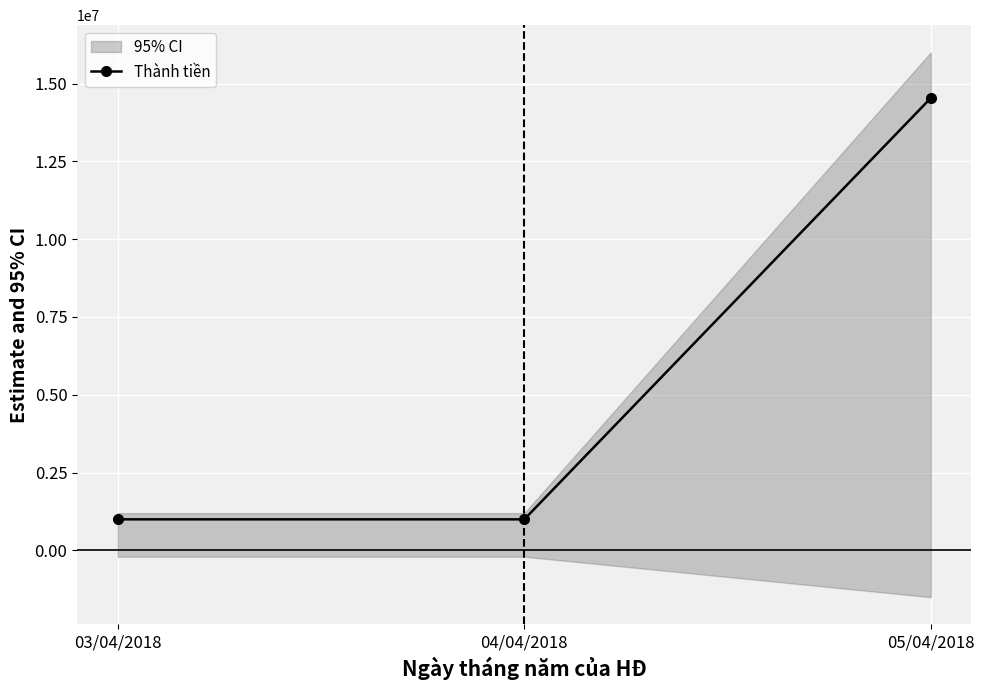

True or false: the data shows 1000000 at 04/04/2018.

True